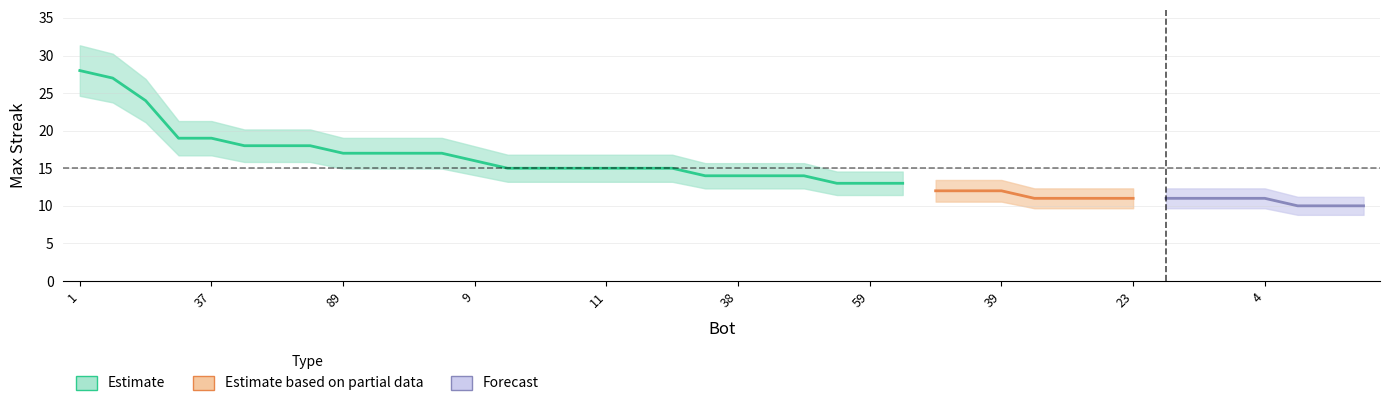

List the labels in order of value, largest first.

1, 24, 27, 43, 37, 71, 68, 44, 89, 75, 48, 12, 9, 80, 26, 14, 11, 2, 0, 87, 38, 33, 13, 86, 59, 7, 82, 57, 39, 56, 53, 32, 23, 21, 19, 5, 4, 69, 54, 42